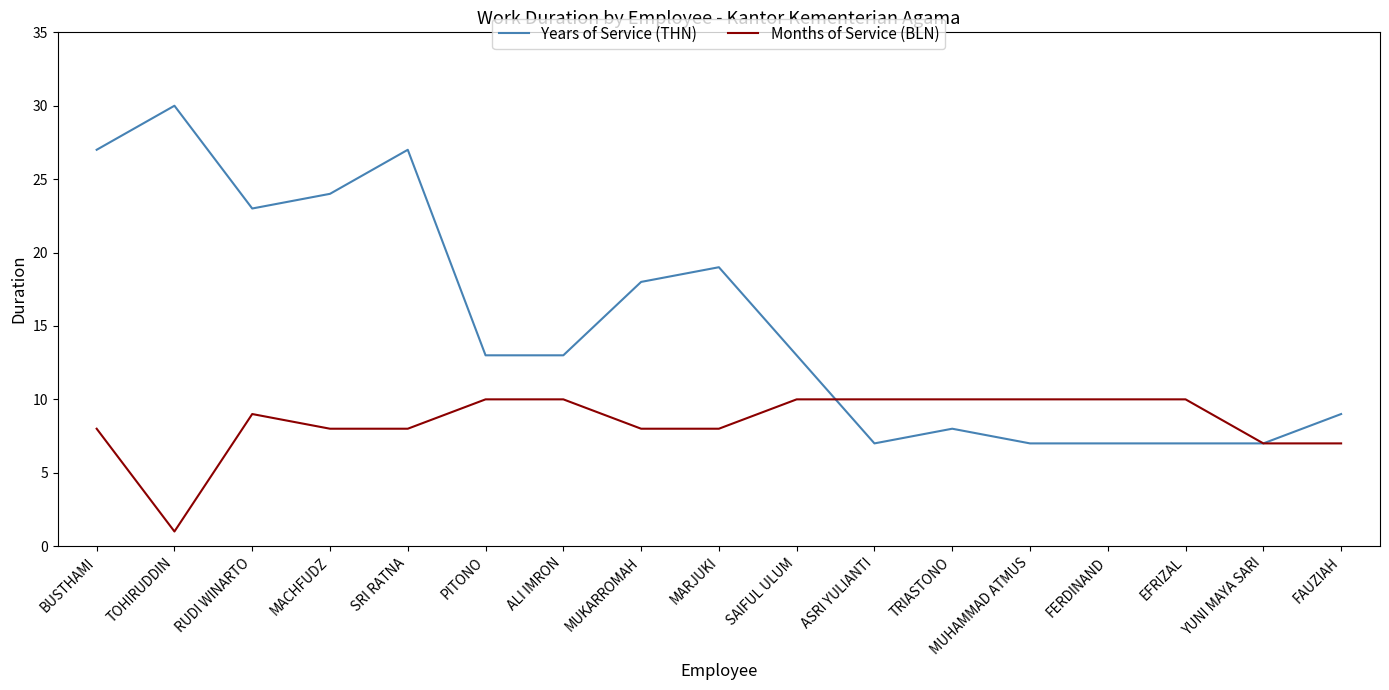

Which series has the largest total across all categories?

Years of Service (THN)